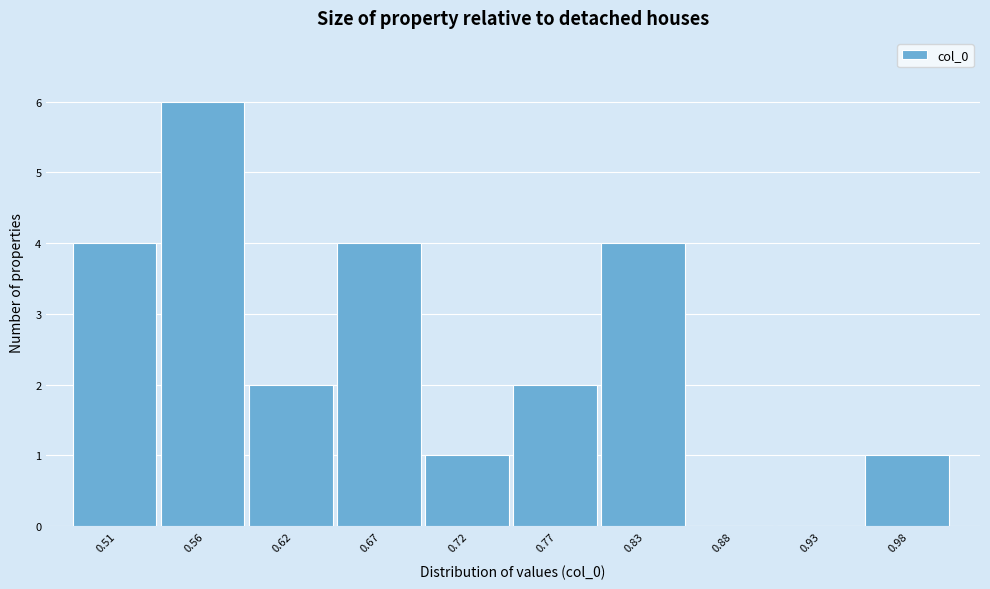

Reading right to left, extract all data points from this chart.

0.98=1	0.93=0	0.88=0	0.83=4	0.77=2	0.72=1	0.67=4	0.62=2	0.56=6	0.51=4